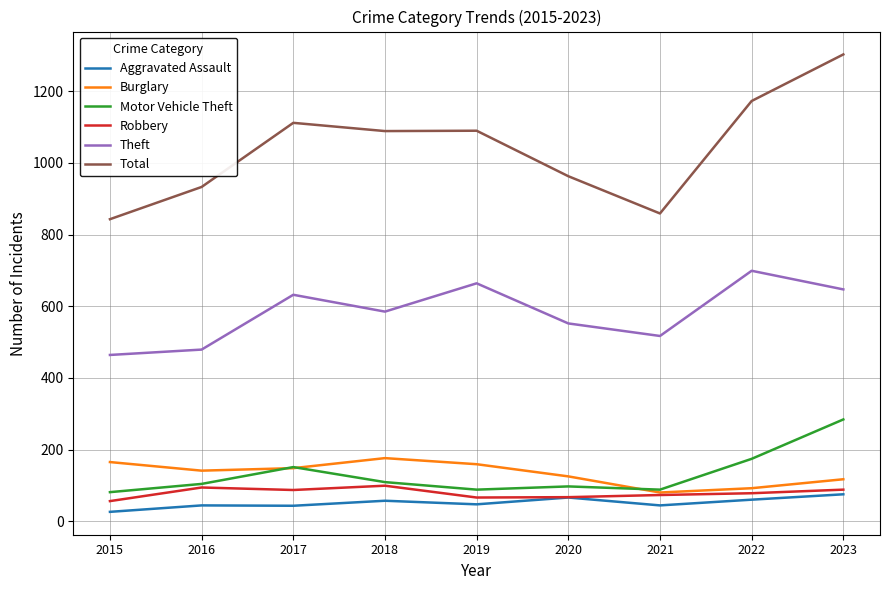

What is the minimum value for Burglary?

80